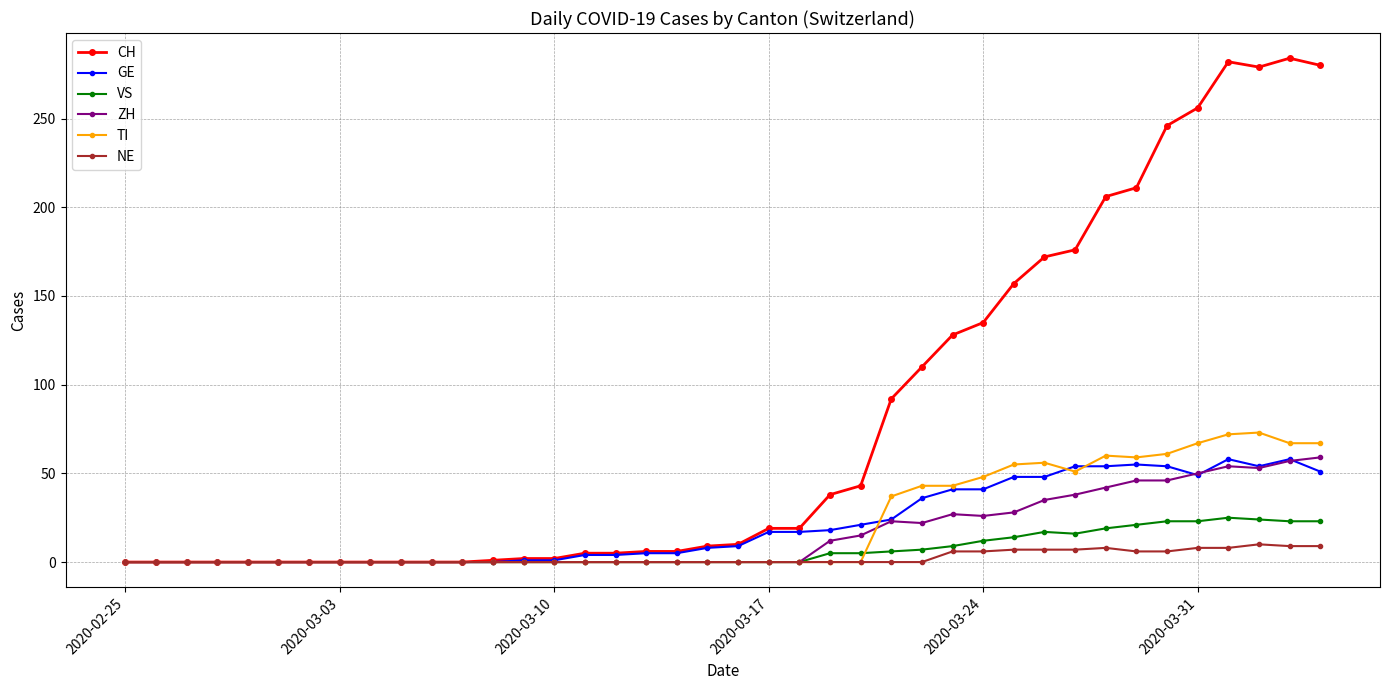

True or false: GE has more than 0 interior local peaks.

True